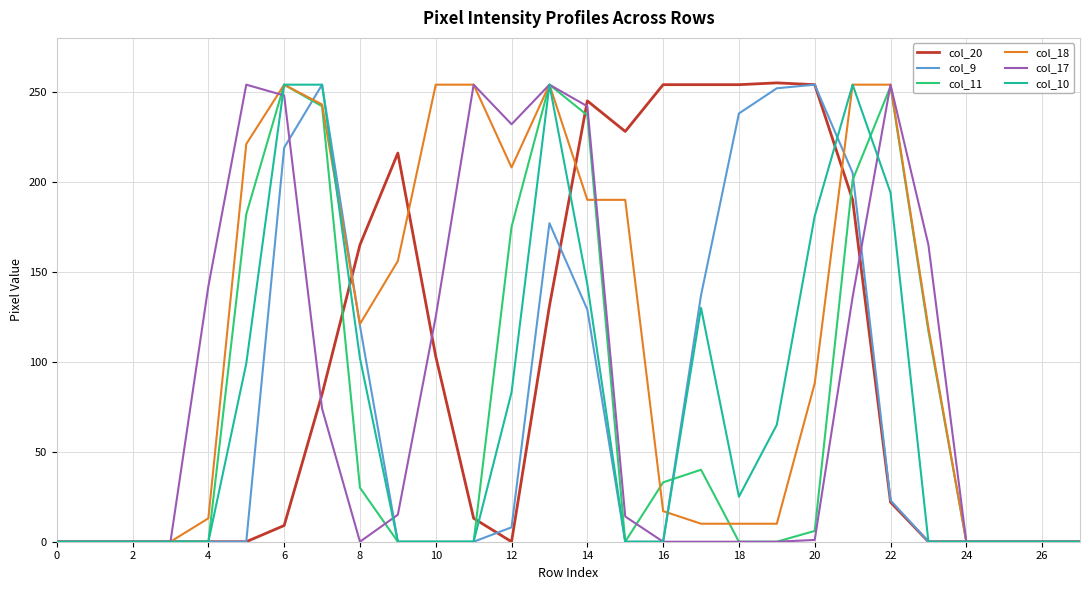

How many categories are shown in the chart?

28